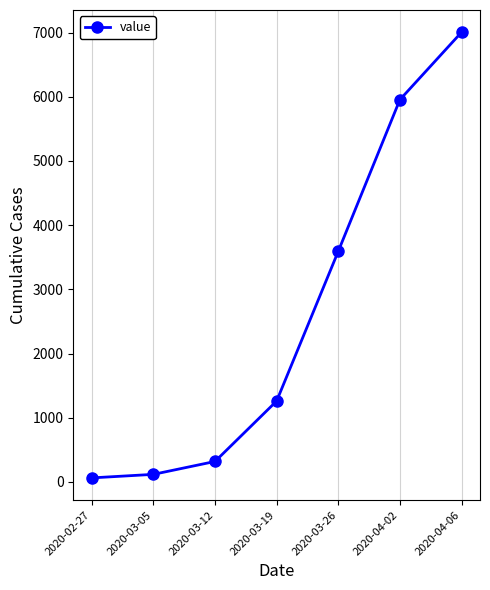

True or false: the data shows 5954 at 2020-04-02.

True